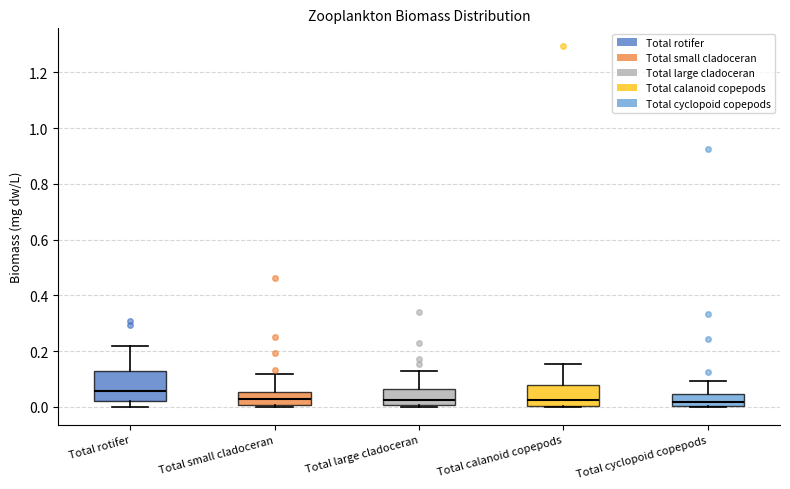

Comparing the boxes themselves (not the whiskers), which one is the tallest?

Total rotifer